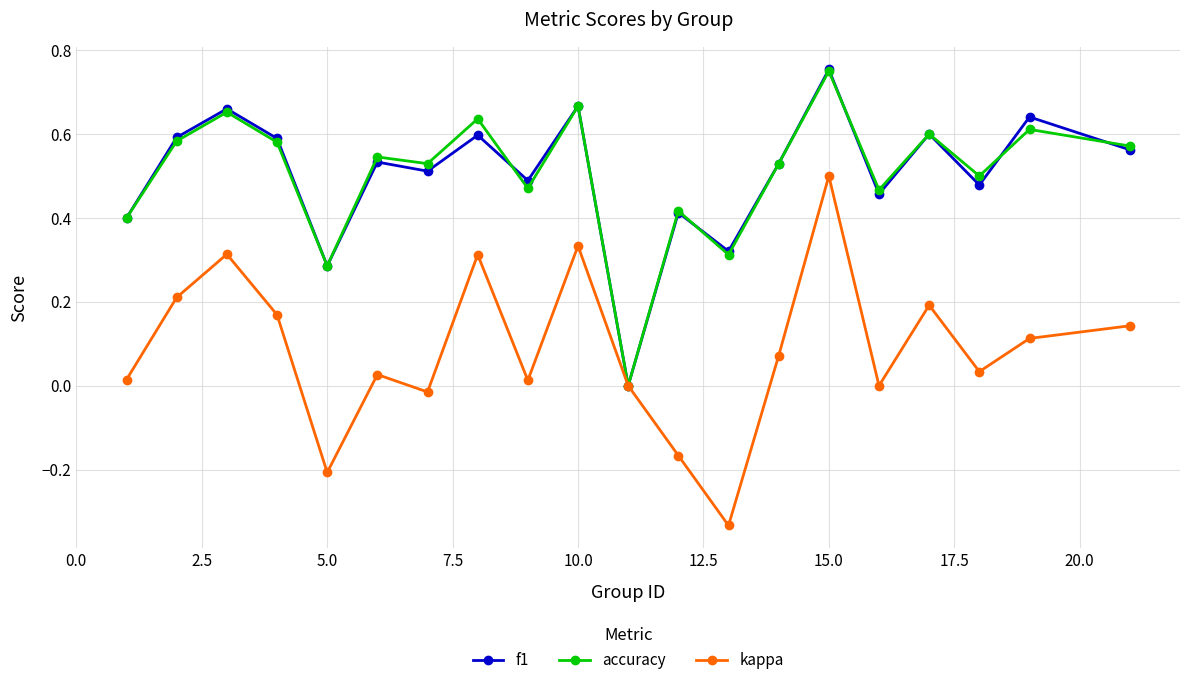

Which series has the largest range (max minus min)?

kappa